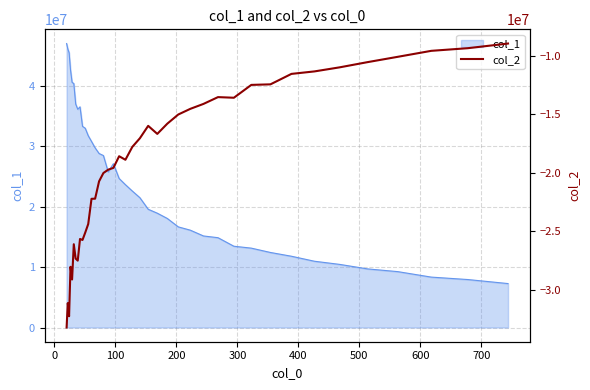

What is the maximum value for col_1?

46990629.0